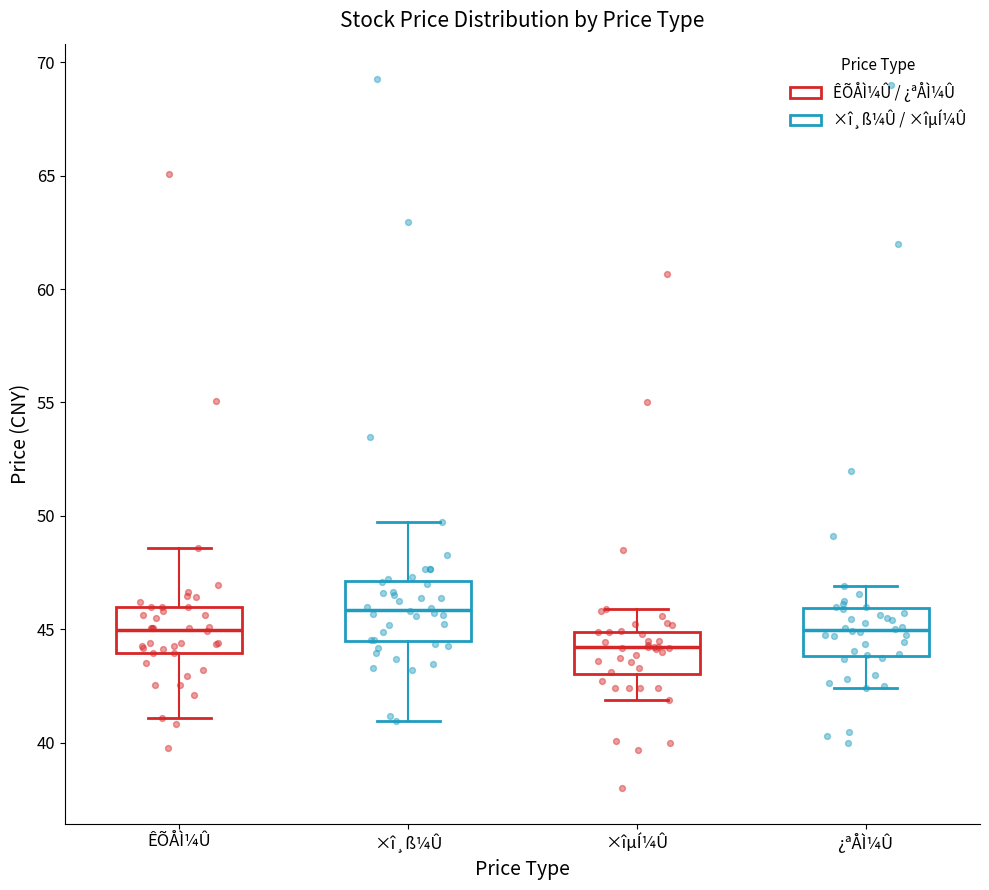

Reading left to right, read every box against the y-axis: the position of its median line, the range the box covers, and the ends of its whiskers. The values are not printed on the chart, so give them approximately, as read against the axis.

ÊÕÅÌ¼Û: median 45.0, box 44.0 to 46.0, whiskers 41.0 to 48.5
×î¸ß¼Û: median 46.0, box 44.5 to 47.0, whiskers 41.0 to 50.0
×îµÍ¼Û: median 44.0, box 43.0 to 45.0, whiskers 42.0 to 46.0
¿ªÅÌ¼Û: median 45.0, box 44.0 to 46.0, whiskers 42.5 to 47.0